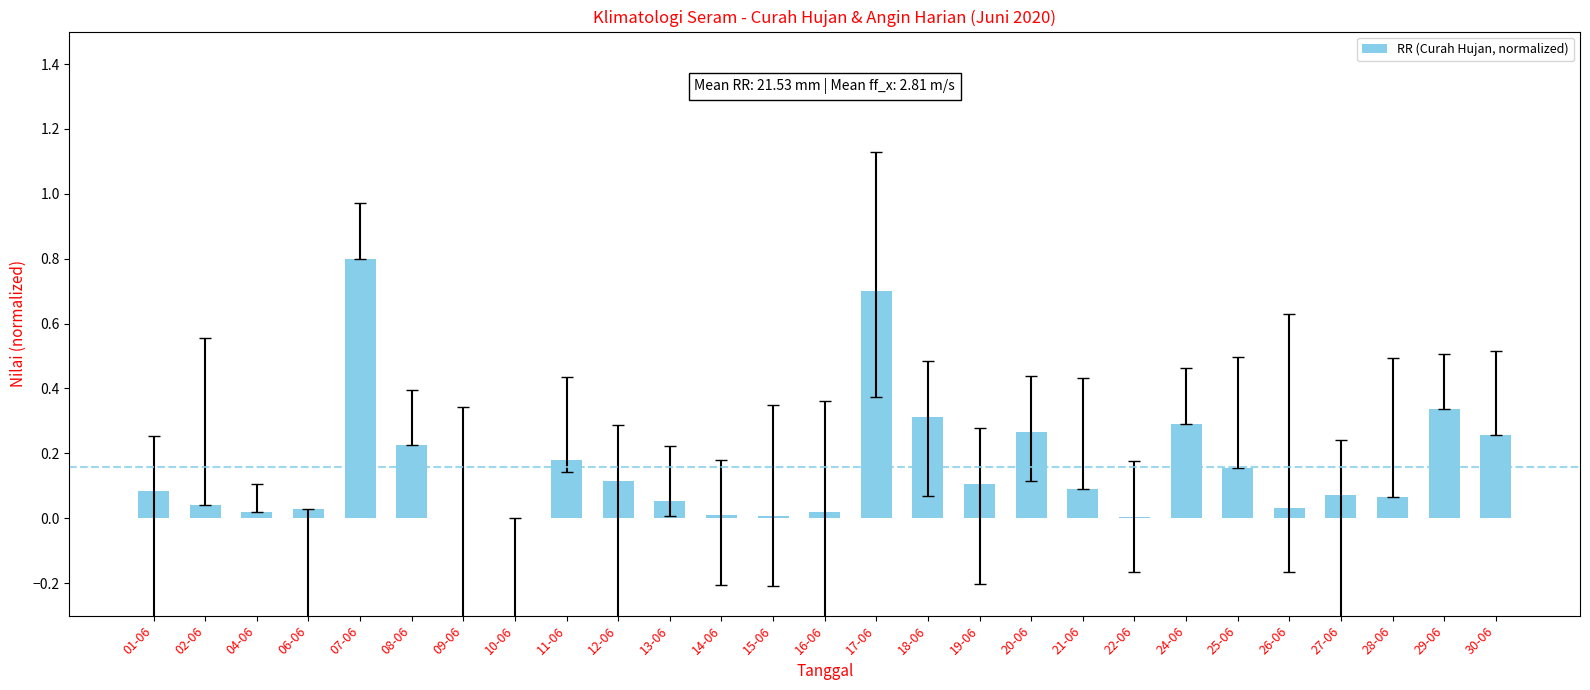

What is the maximum value shown in the chart?

0.8